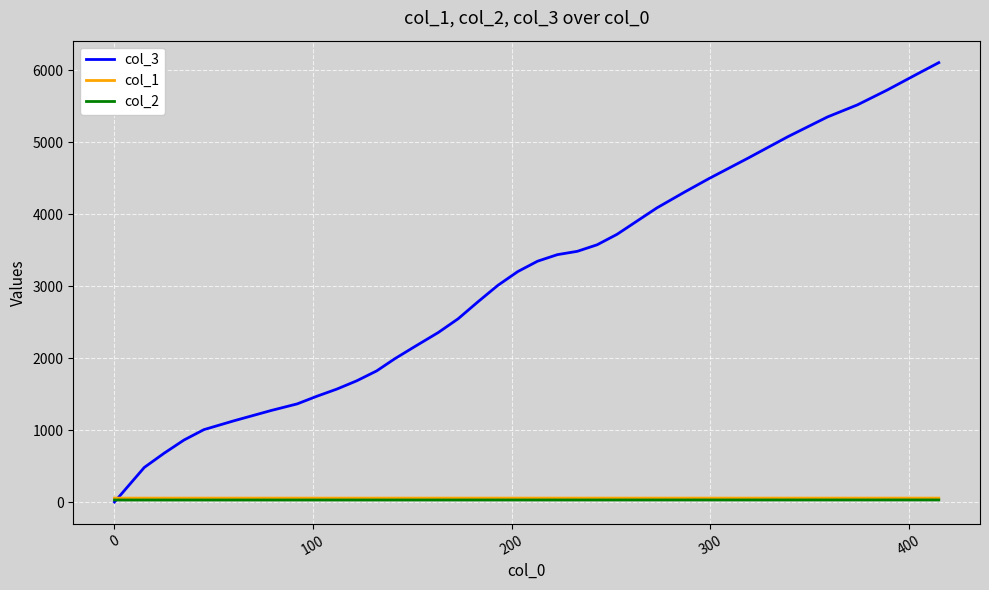

What is the difference between the maximum and minimum values in the col_2 series?

0.8